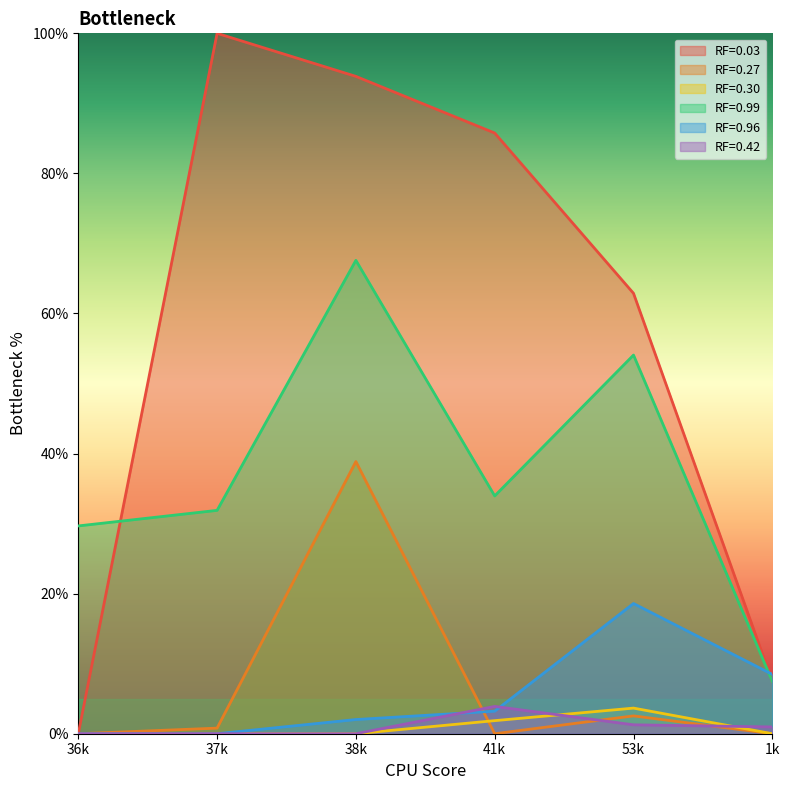

Reading left to right, transcribe all the data shown in this chart.

RF=0.03: 36k=0.0	37k=1.0	38k=0.9	41k=0.9	53k=0.6	1k=0.1
RF=0.27: 36k=0.0	37k=0.0	38k=0.4	41k=0.0	53k=0.0	1k=0.0
RF=0.30: 36k=0.0	37k=0.0	38k=0.0	41k=0.0	53k=0.0	1k=0.0
RF=0.99: 36k=0.3	37k=0.3	38k=0.7	41k=0.3	53k=0.5	1k=0.1
RF=0.96: 36k=0.0	37k=0.0	38k=0.0	41k=0.0	53k=0.2	1k=0.1
RF=0.42: 36k=0.0	37k=0.0	38k=0.0	41k=0.0	53k=0.0	1k=0.0